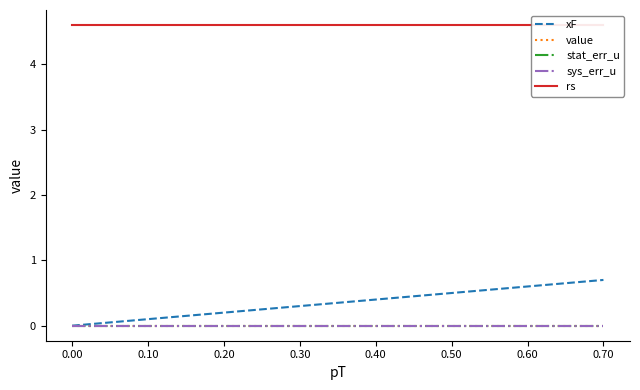

What is the sum of all xF values?

5.2